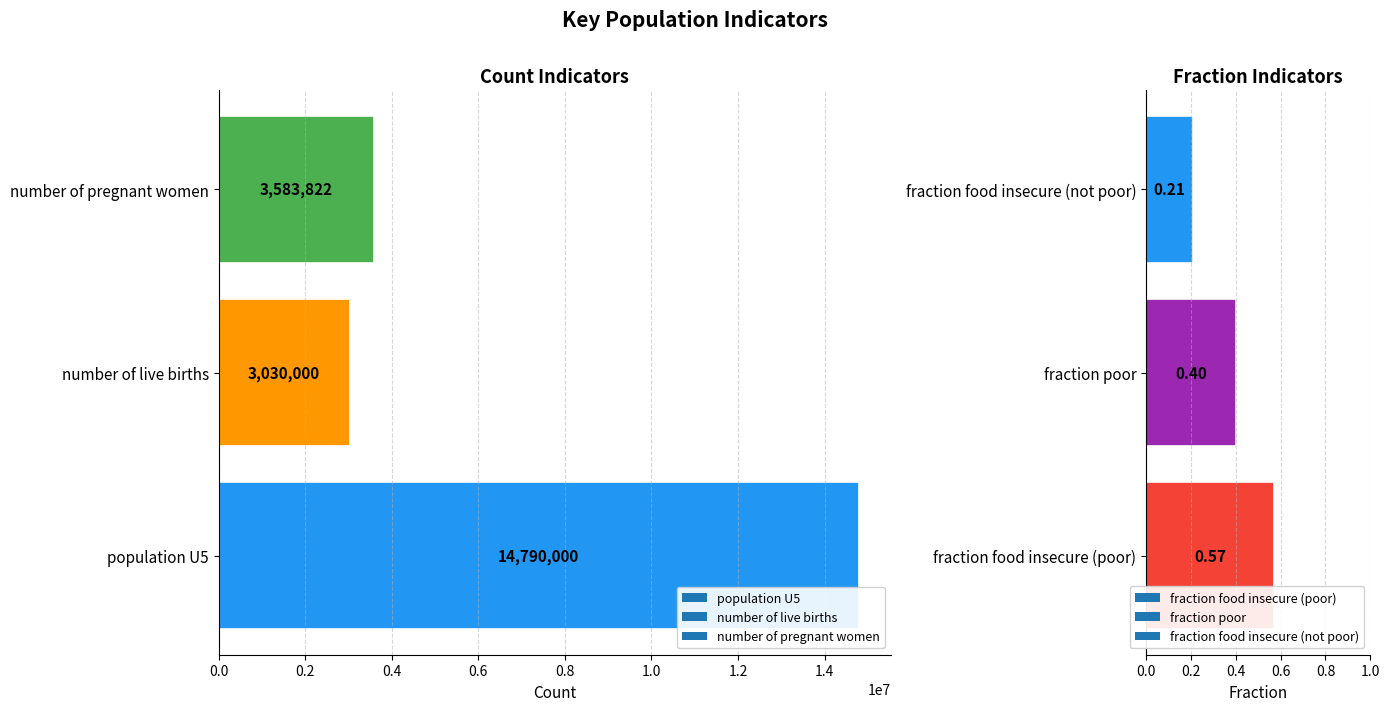

List the labels in order of value, smallest first.

fraction food insecure (not poor), fraction poor, fraction food insecure (poor), number of live births, number of pregnant women, population U5